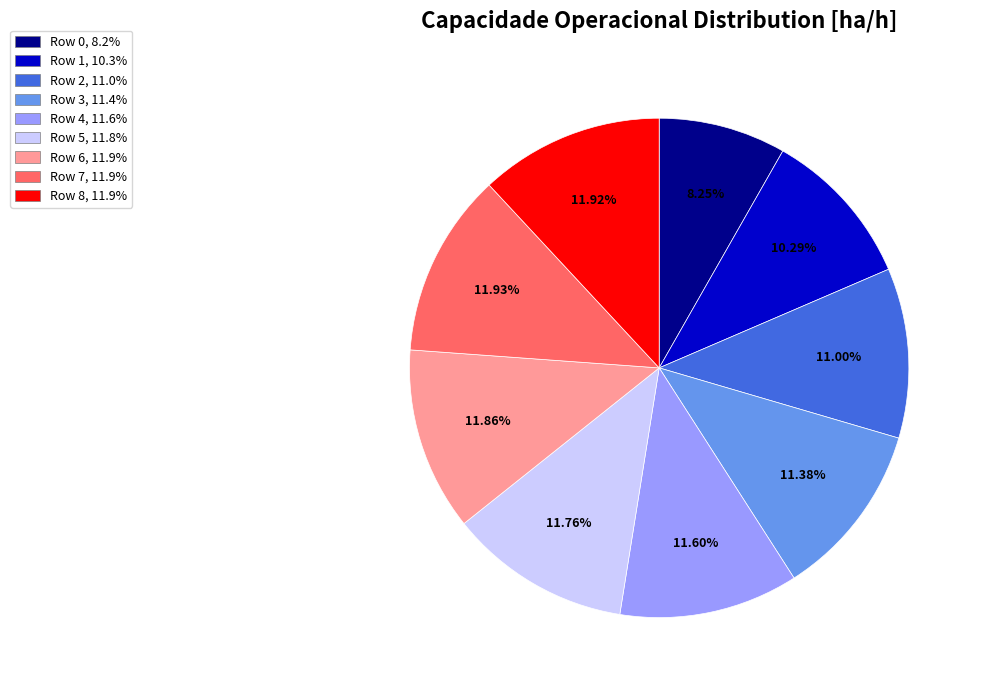

What percentage is the Row 6 slice, to the nearest percent?

12%